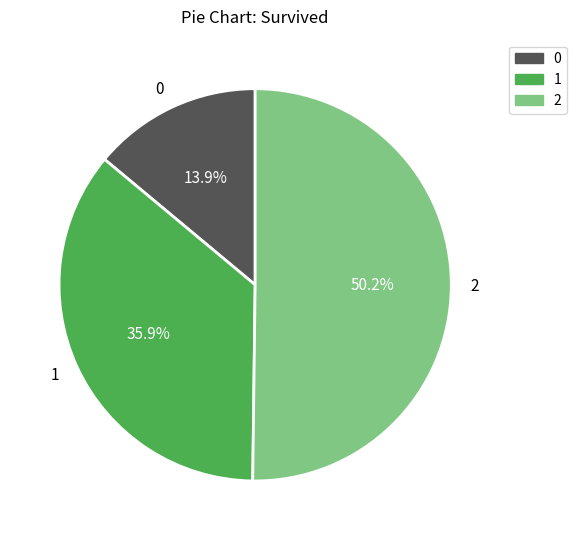

How many slices are in this pie chart?

3